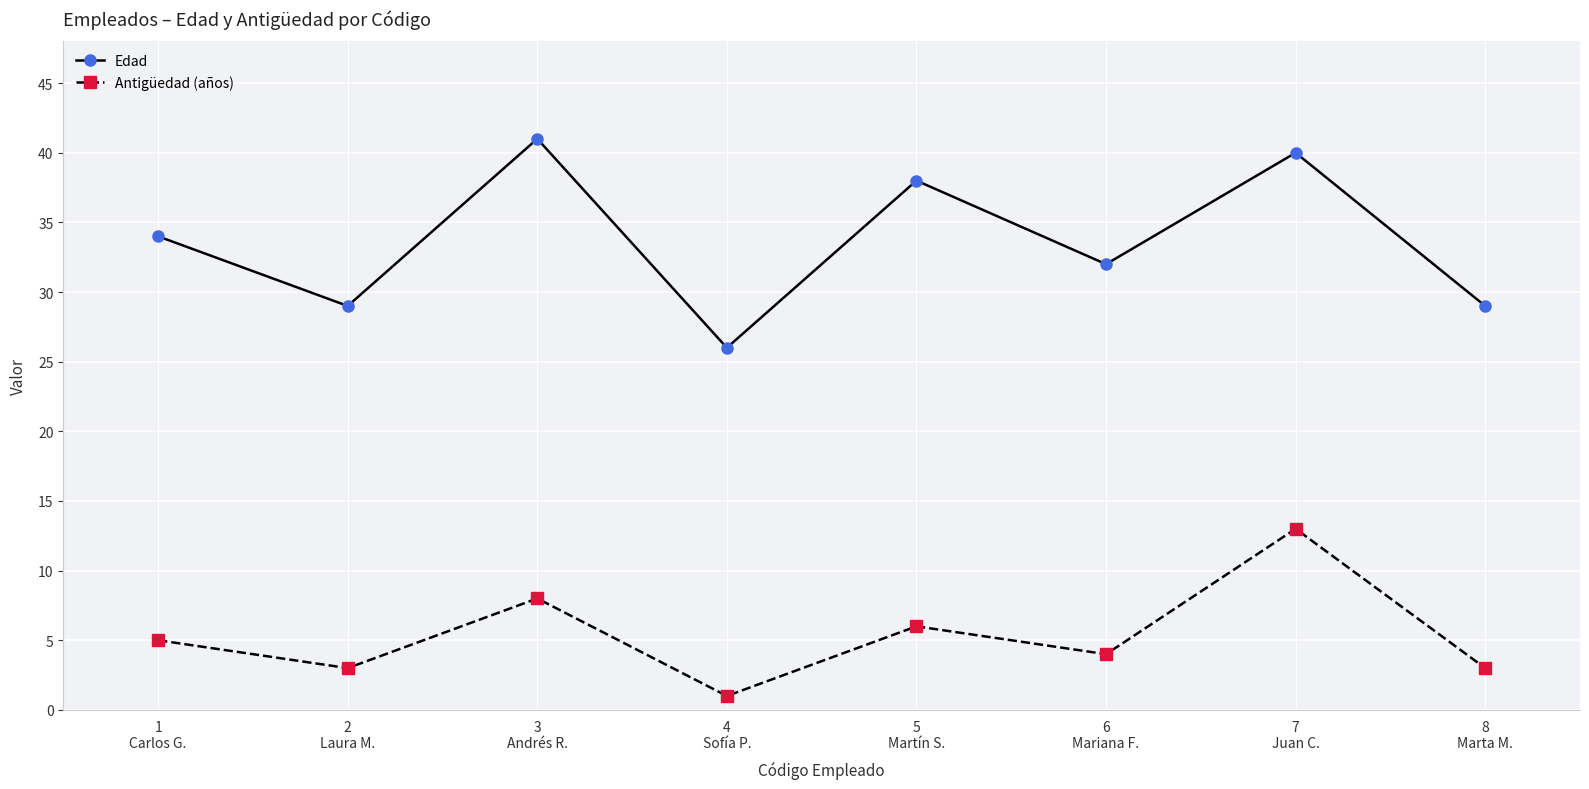

Read the Edad value at 2
Laura M., to the nearest 5.

30